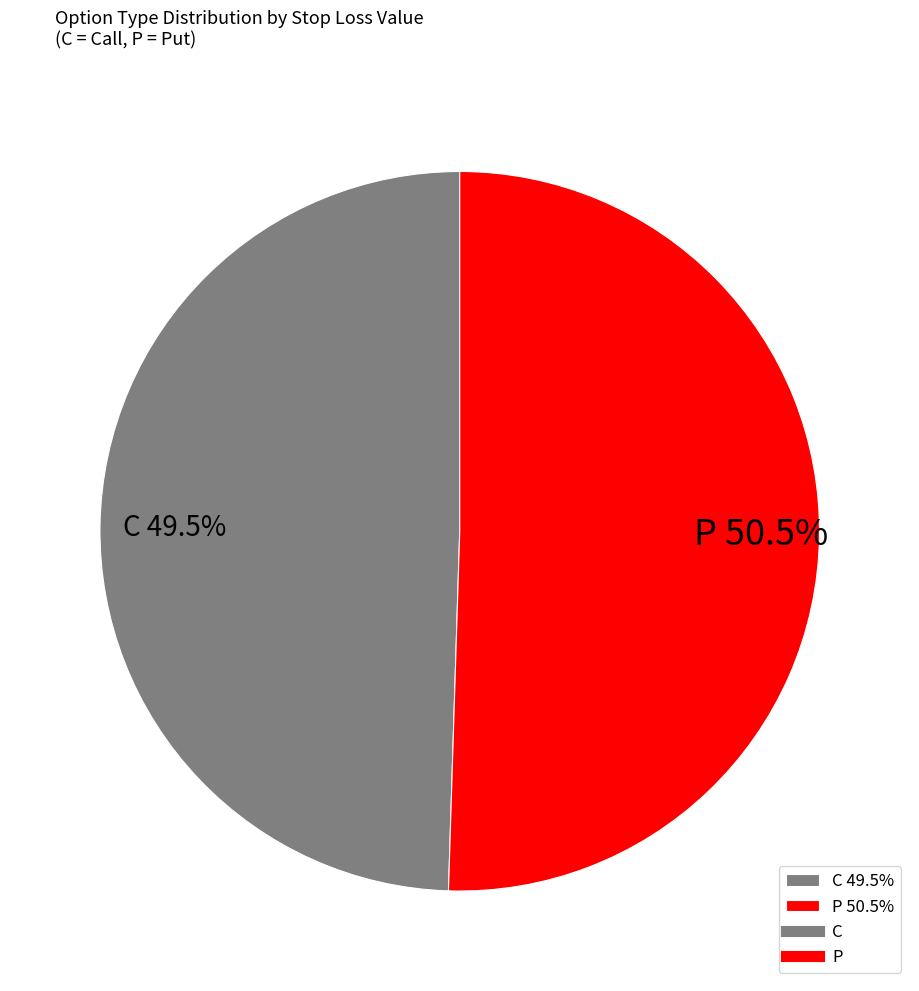

Combined, what portion of the pie is P 50.5% and C 49.5%?

100.0%